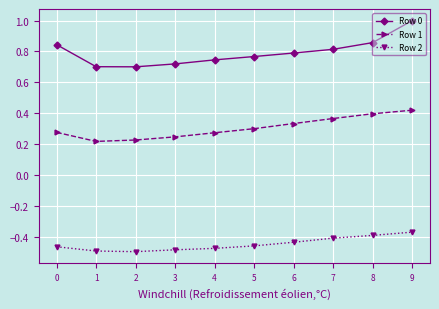

List the series in order of their overall mean, lowest first.

Row 2, Row 1, Row 0